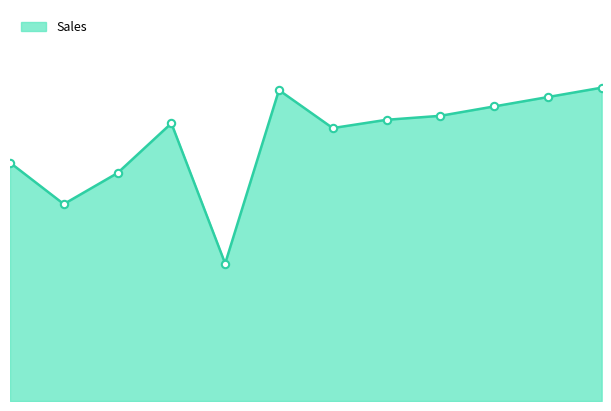

How many lines are shown in the chart?

1